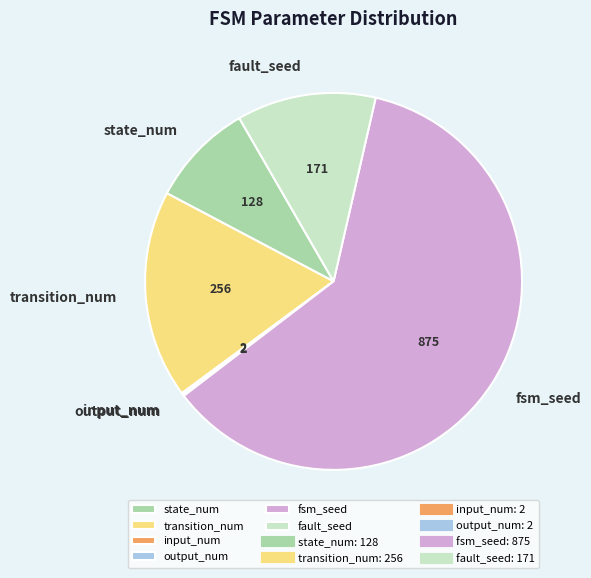

Which category has the biggest portion of the pie?

fsm_seed